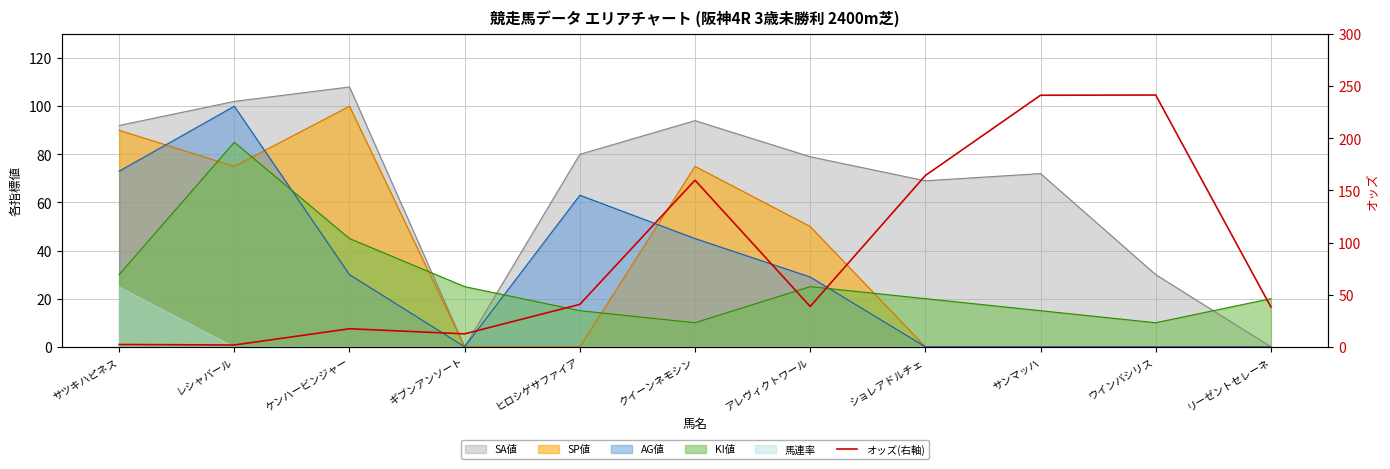

Reading left to right, list all the values displayed in this chart.

2.2	1.7	17.3	12.4	40.7	159.8	38.7	164.3	241.3	241.5	38.2